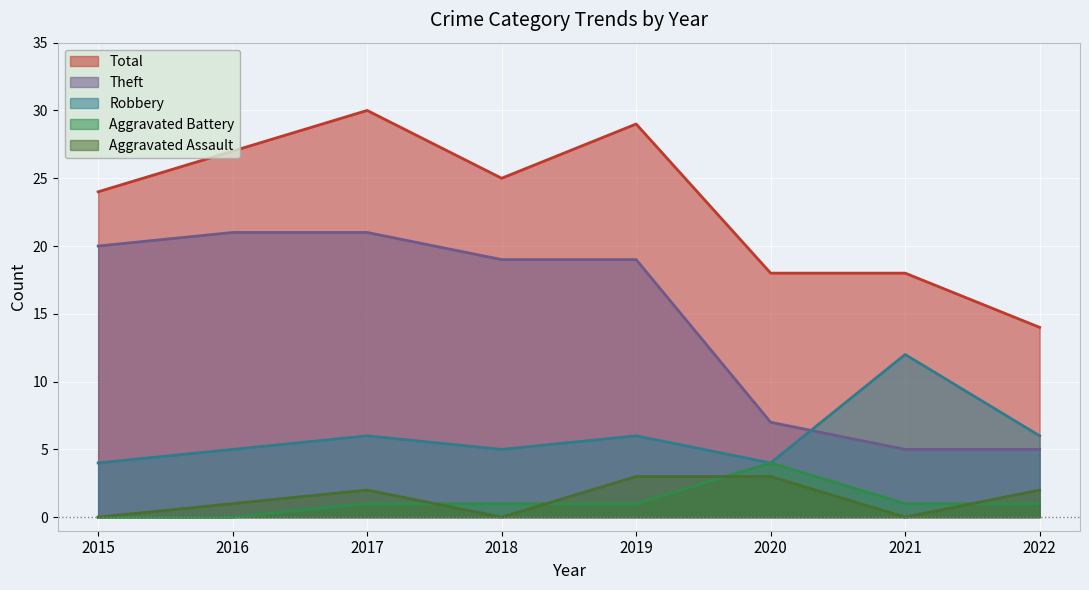

What is the average value of the Aggravated Assault series?

1